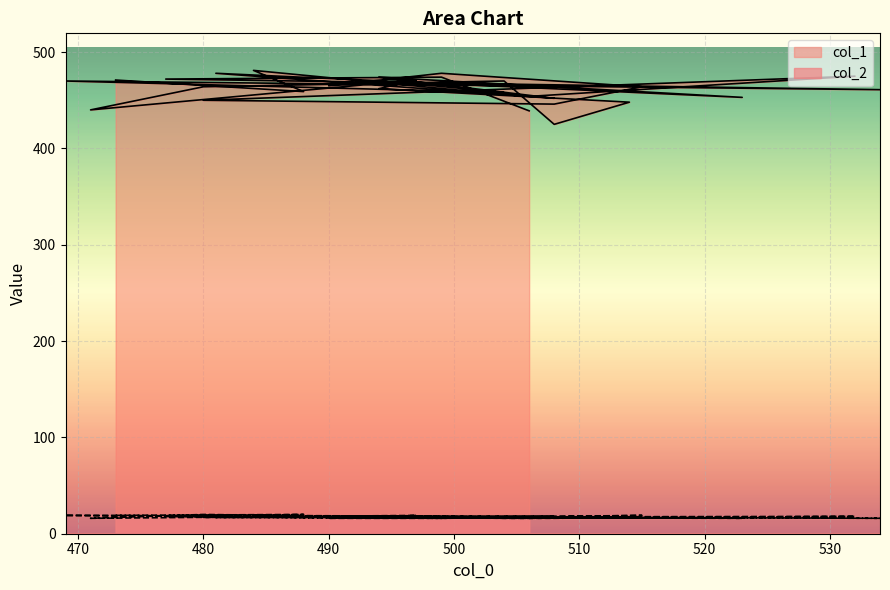

What is the greatest value displayed?

481